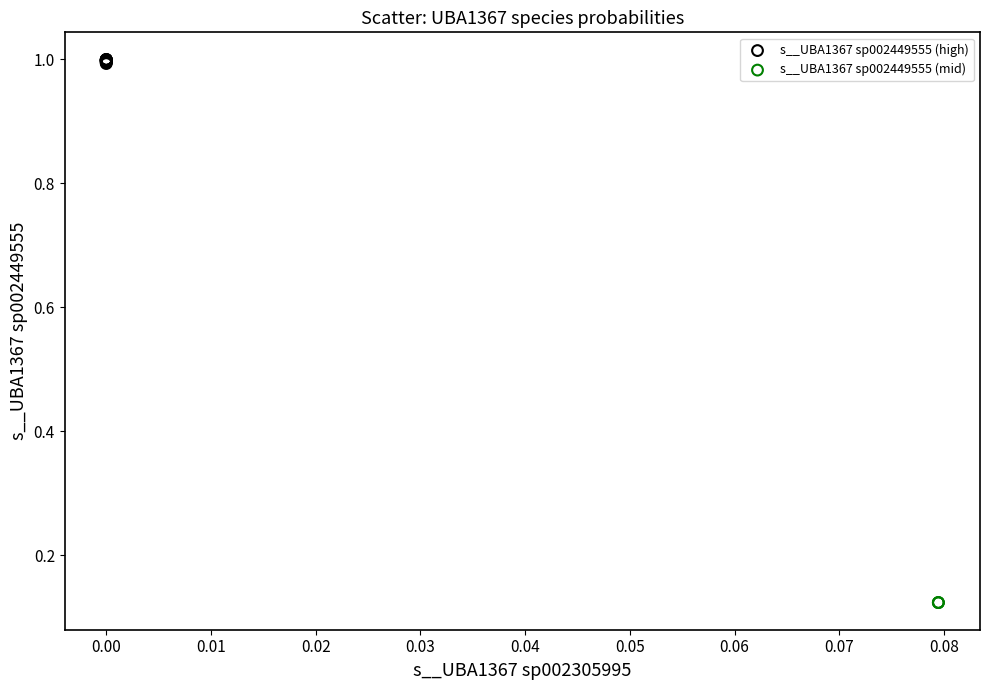

Which series contains the highest Y value?

s__UBA1367 sp002449555 (high)